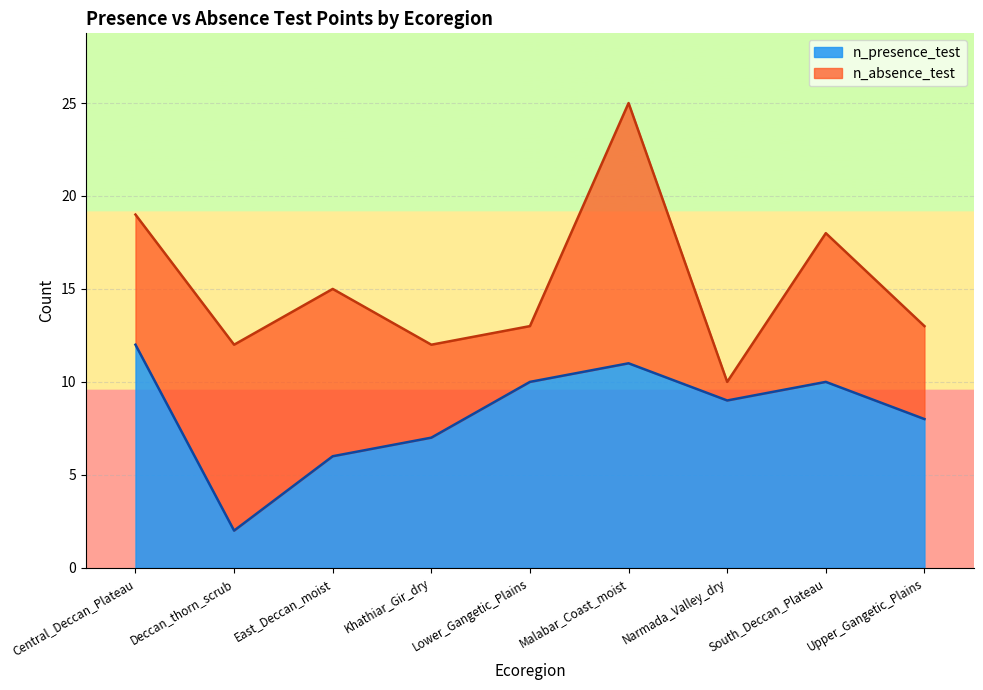

At which label does the data first exceed 9?

Central_Deccan_Plateau